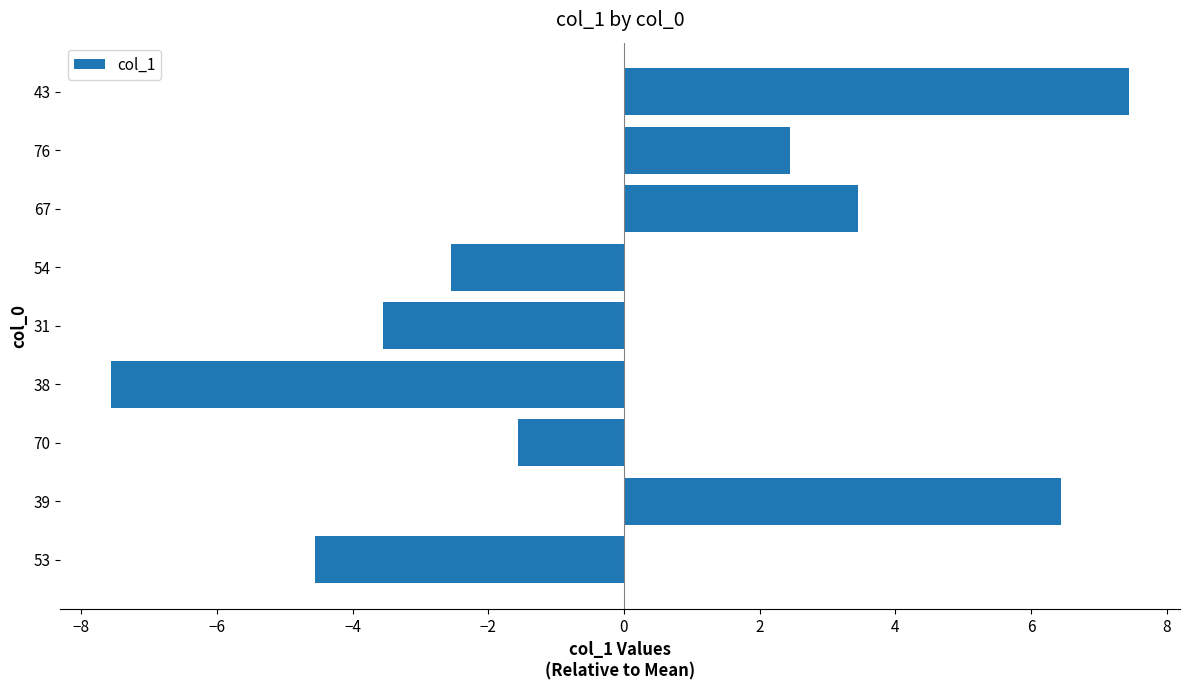

What is the difference between the maximum and minimum values?

15.0